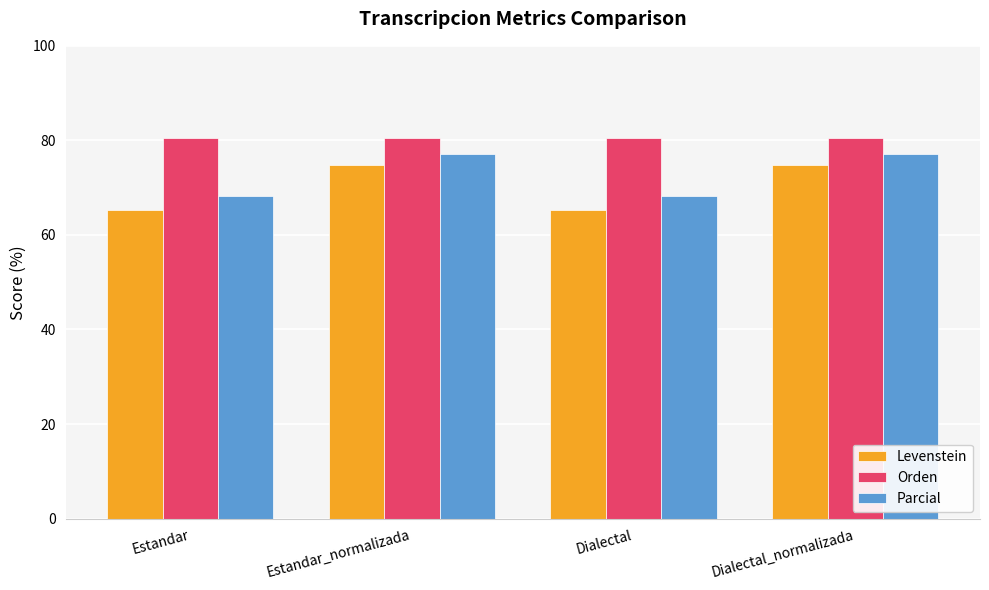

Between Estandar and Estandar_normalizada, which series saw the biggest shift?

Levenstein